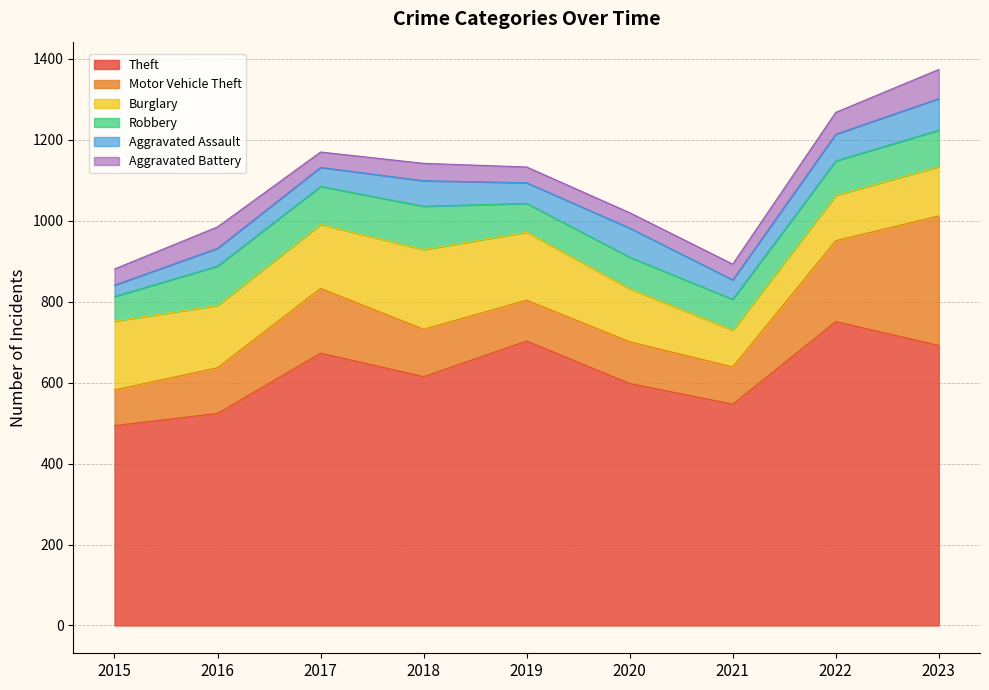

What is the difference between the highest and lowest values at 2016?

480